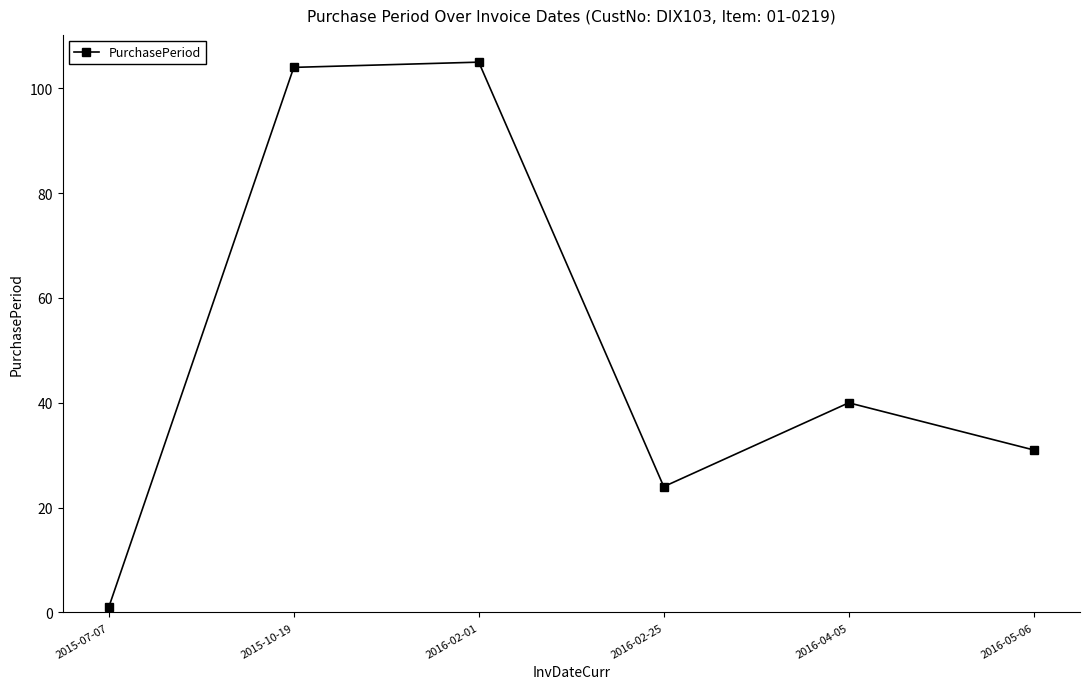

The chart shows a value of 20 at 2016-05-06. True or false?

False